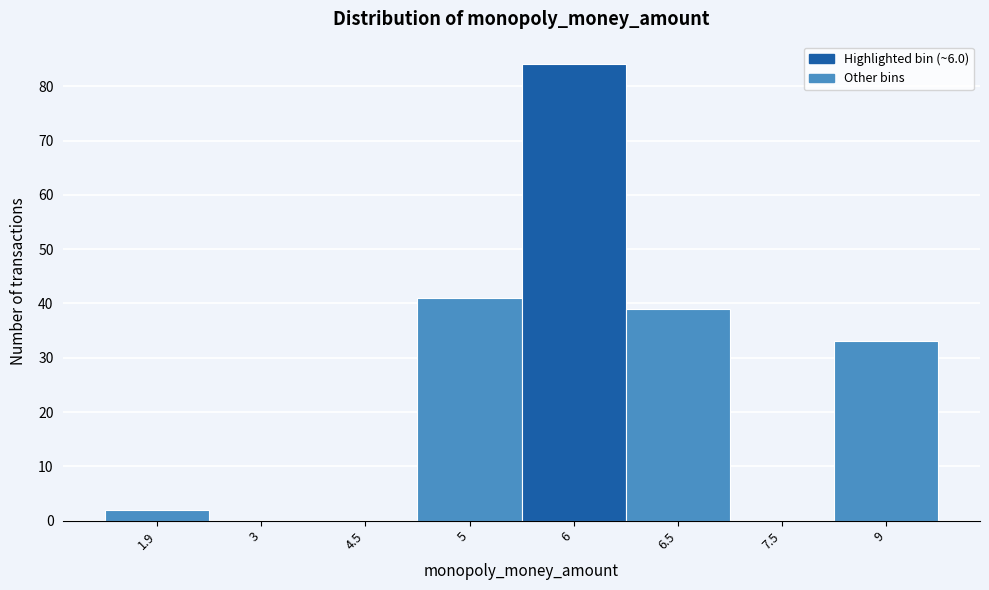

Reading right to left, list all the values displayed in this chart.

9=33	7.5=0	6.5=39	6=84	5=41	4.5=0	3=0	1.9=2